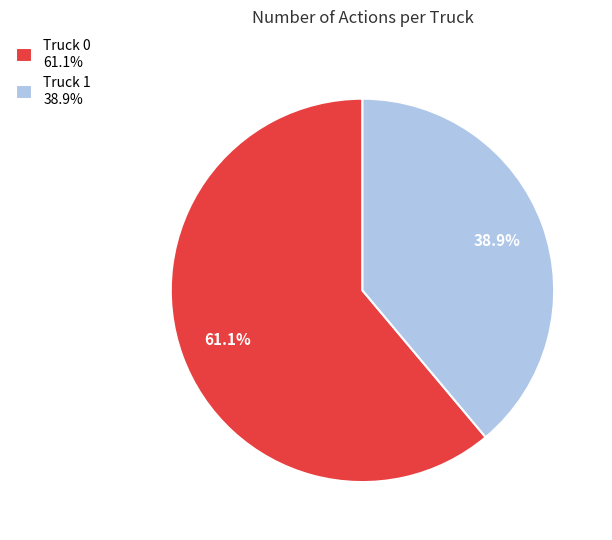

Is there a majority slice in this chart?

Yes